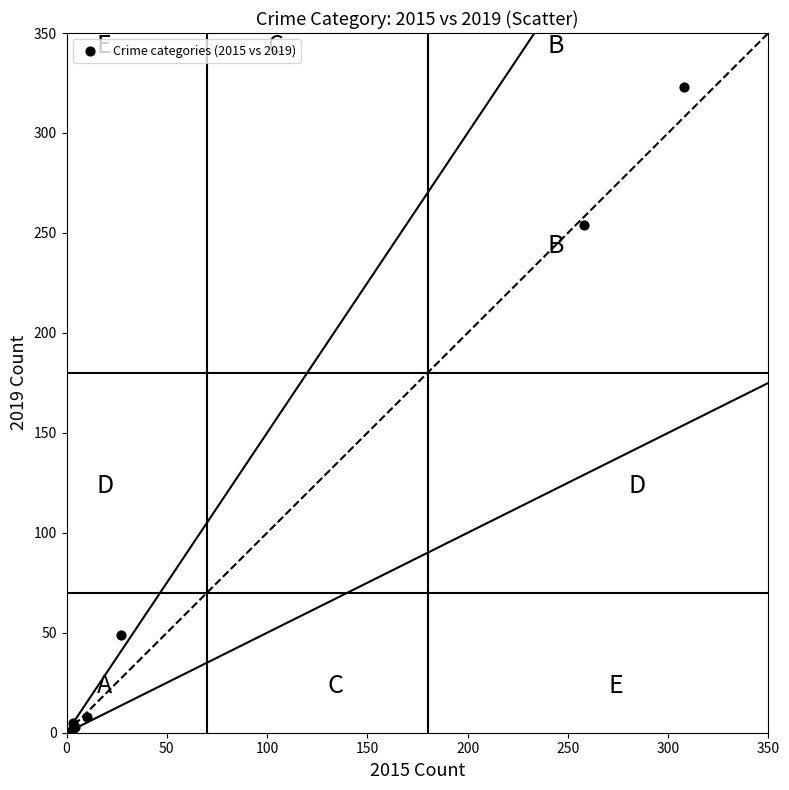

What Y value in the scatter plot is closest to 161?

254